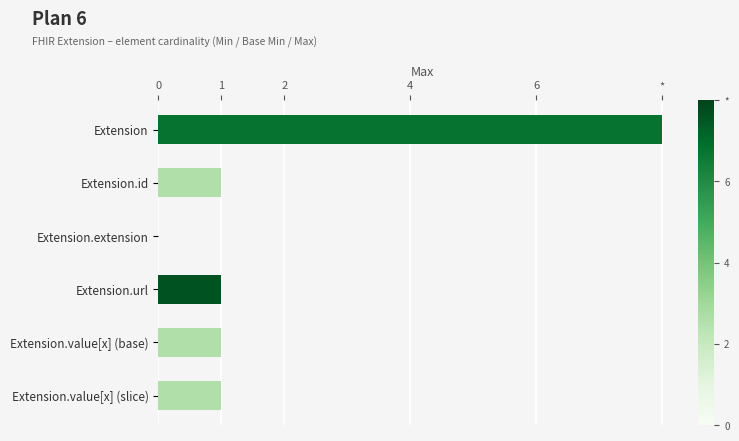

What is the total value across all series at Extension.id?

1